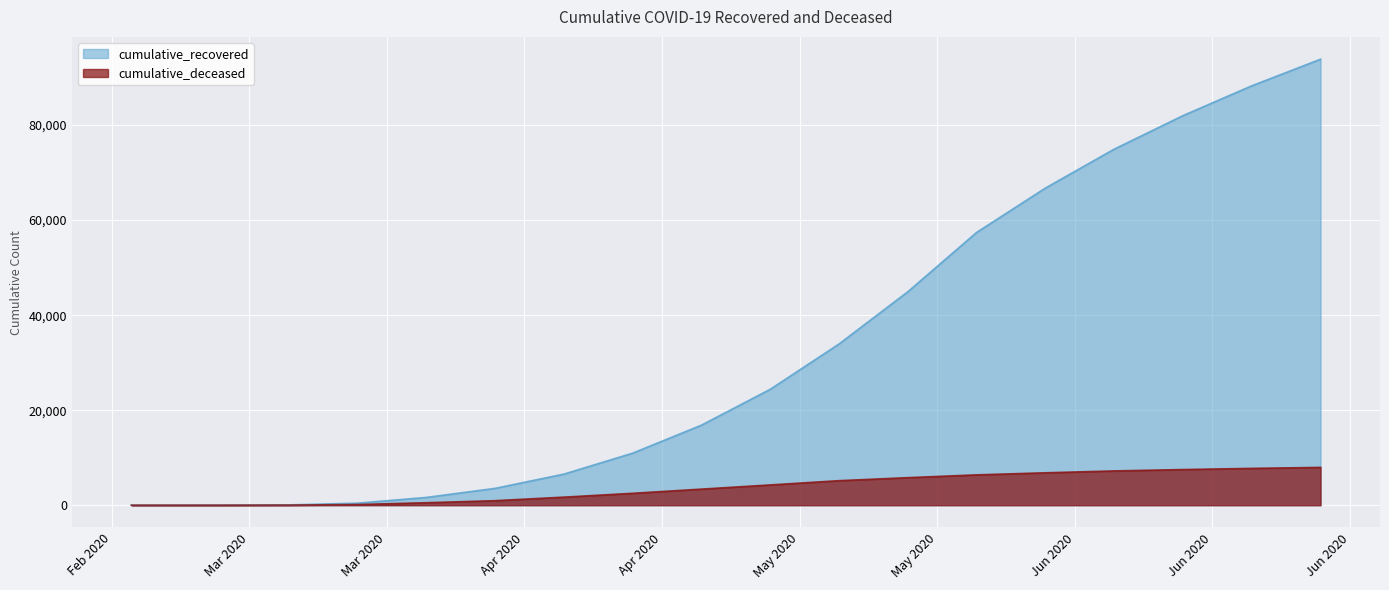

Where is cumulative_recovered nearest to the value 46940?

2020-05-16